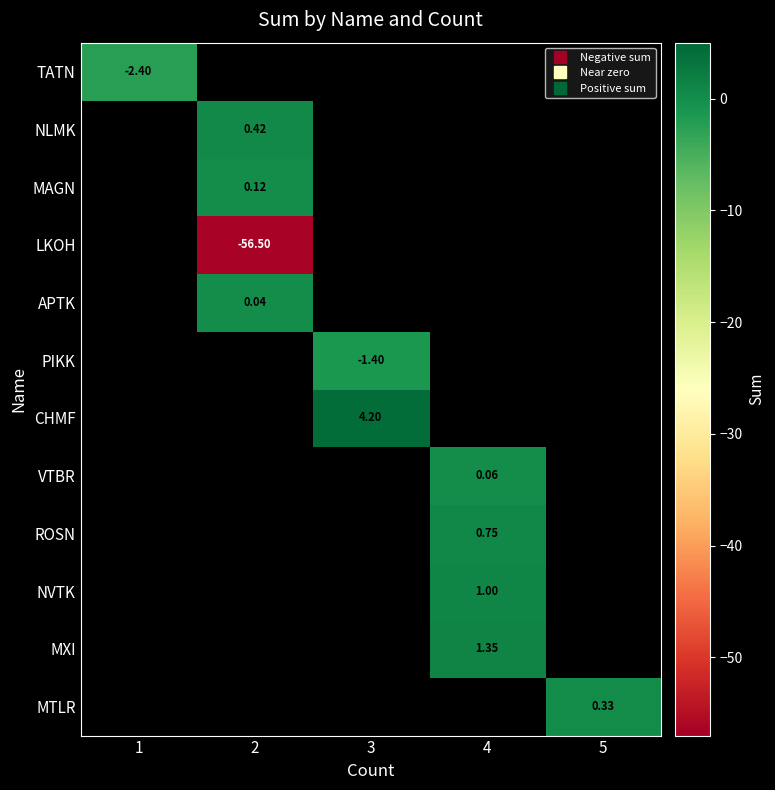

How many series are shown in this chart?

12